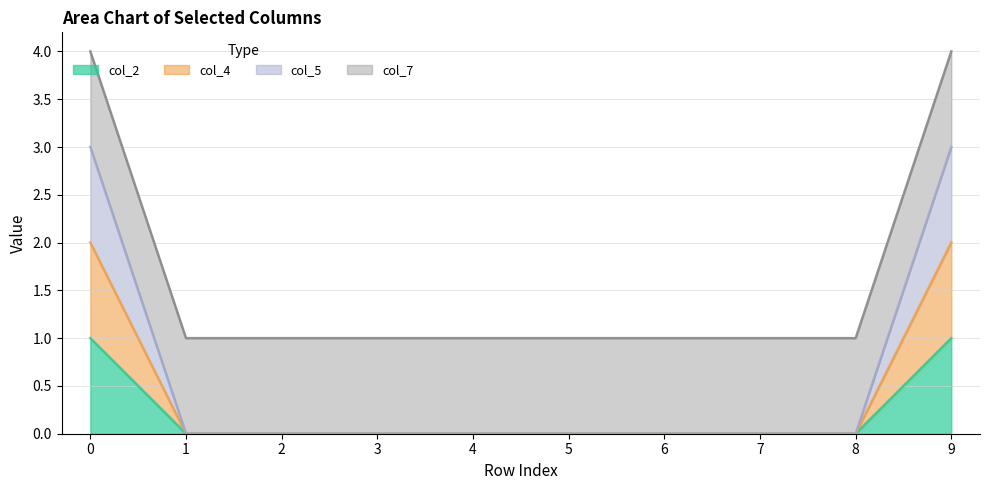

The col_5 series shows -2 at 5. True or false?

False